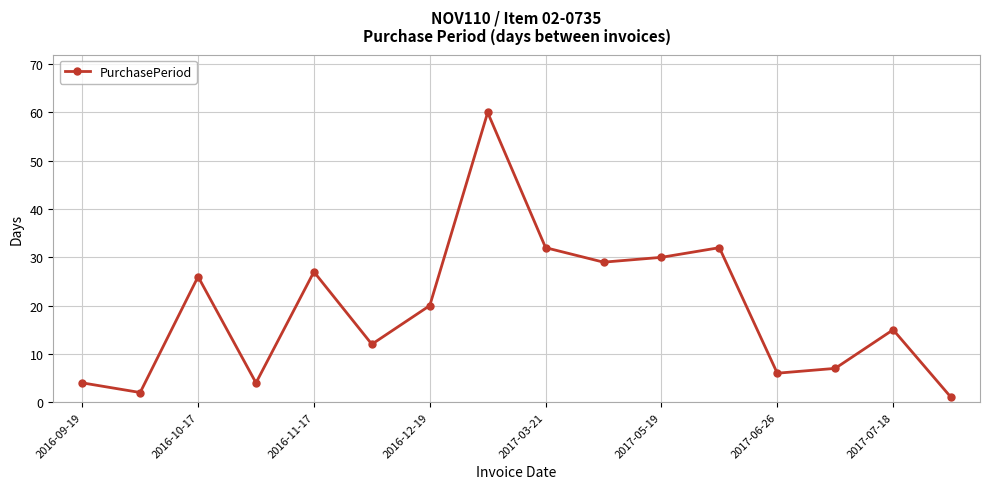

What is the value of the 5th point from the left?

27